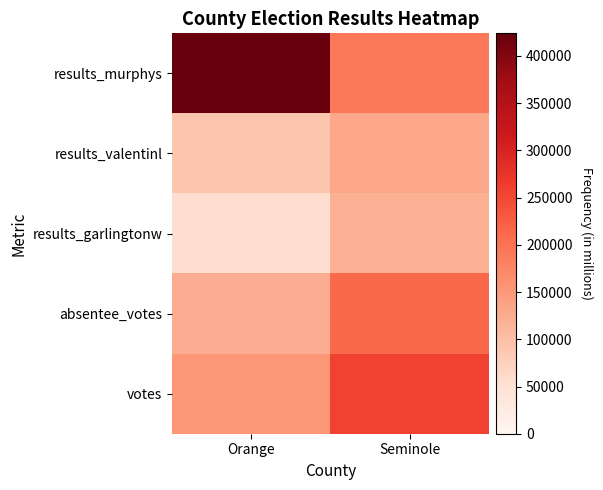

Reading left to right, transcribe all the data shown in this chart.

results_murphys: Orange=424003	Seminole=191909
results_valentinl: Orange=92639	Seminole=132307
results_garlingtonw: Orange=56280	Seminole=119470
absentee_votes: Orange=123121	Seminole=212775
votes: Orange=151161	Seminole=255288